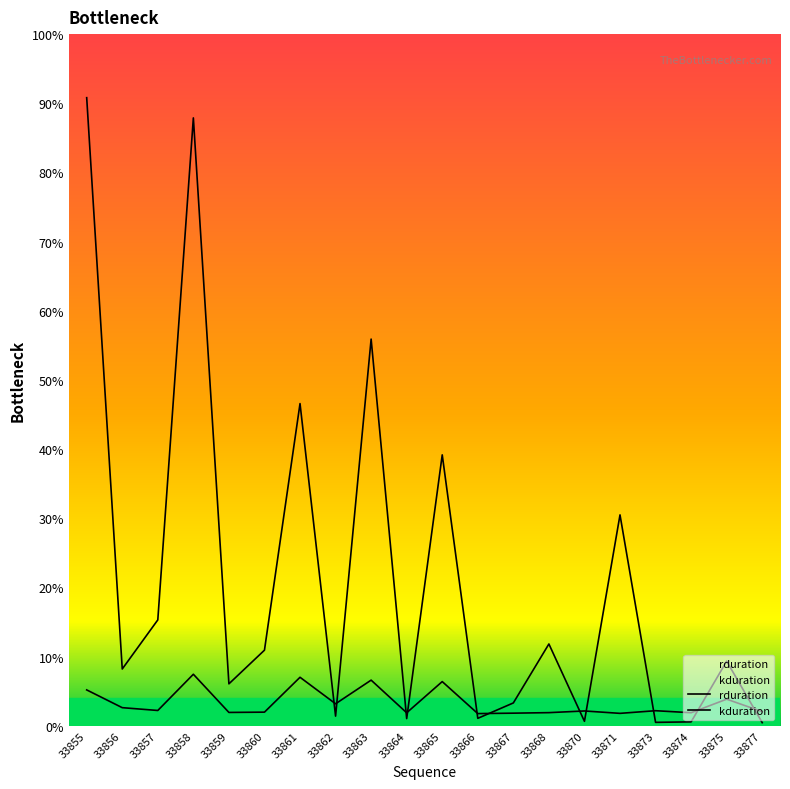

Which category has the lowest value in the rduration series?

33877